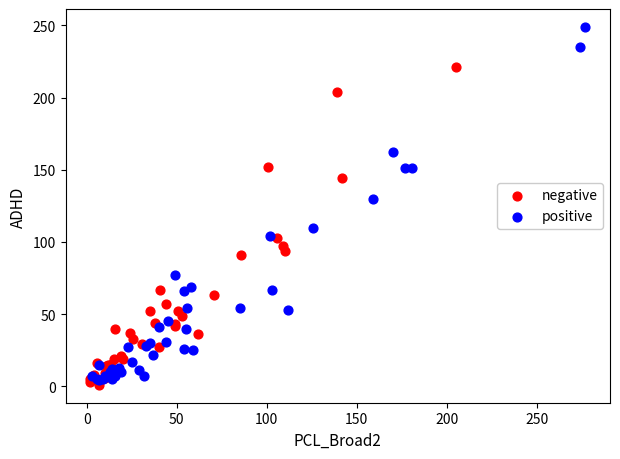

Which series contains the highest Y value?

positive